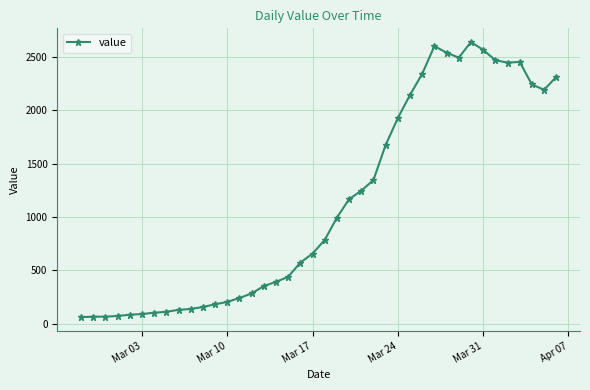

What is the smallest value displayed?

61